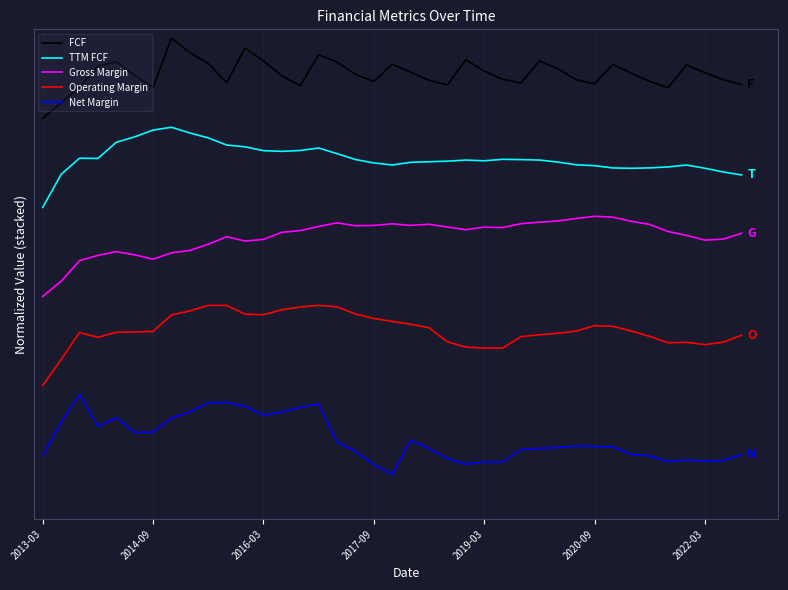

What is the average value of the Net Margin series?

0.2